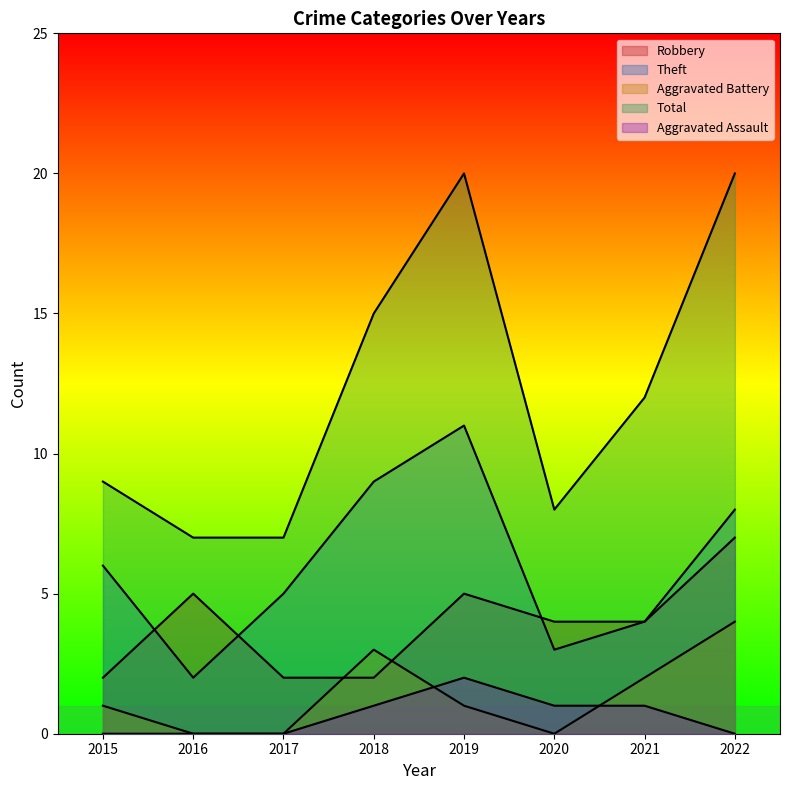

What is the difference between the highest and lowest values at 2016?

7